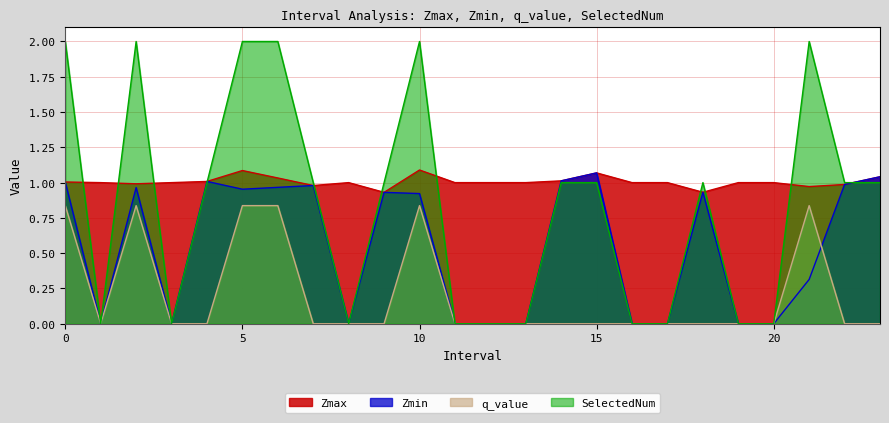

How many data points does each series have?

24